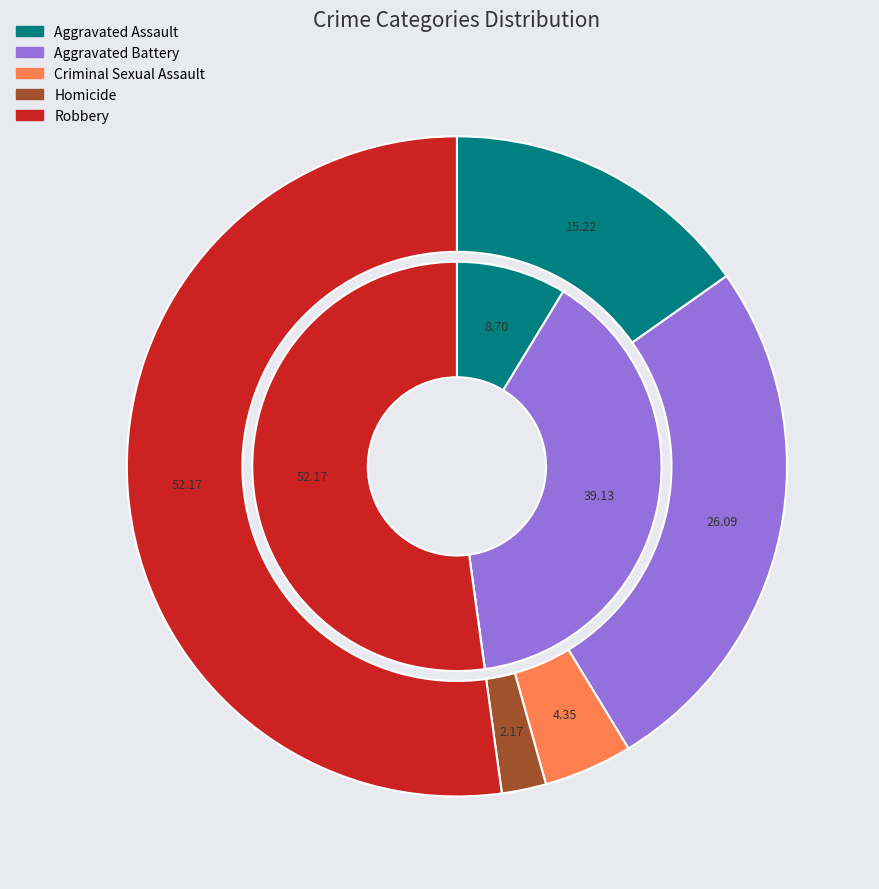

The 3 slice represents 1% of the pie. True or false?

False